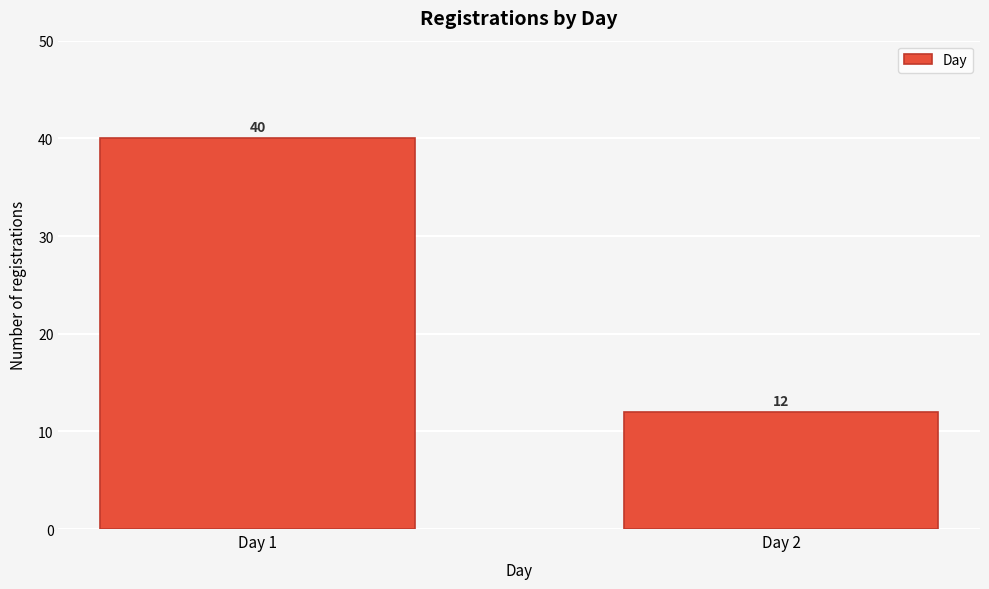

Reading left to right, transcribe all the data shown in this chart.

Day 1=40	Day 2=12